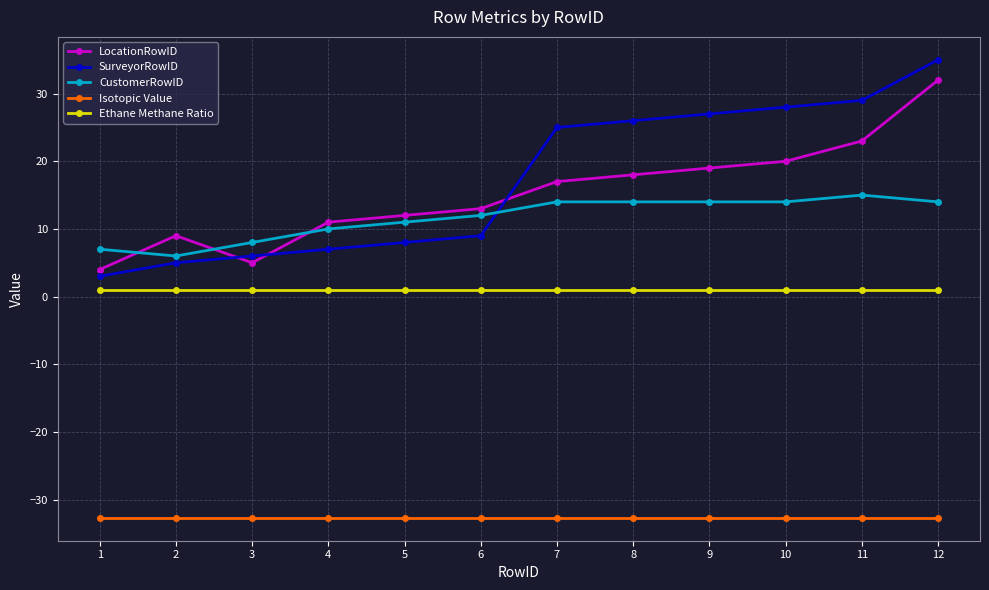

Reading left to right, extract all data points from this chart.

LocationRowID: 1=4.0	2=9.0	3=5.0	4=11.0	5=12.0	6=13.0	7=17.0	8=18.0	9=19.0	10=20.0	11=23.0	12=32.0
SurveyorRowID: 1=3.0	2=5.0	3=6.0	4=7.0	5=8.0	6=9.0	7=25.0	8=26.0	9=27.0	10=28.0	11=29.0	12=35.0
CustomerRowID: 1=7.0	2=6.0	3=8.0	4=10.0	5=11.0	6=12.0	7=14.0	8=14.0	9=14.0	10=14.0	11=15.0	12=14.0
Isotopic Value: 1=-32.7	2=-32.7	3=-32.7	4=-32.7	5=-32.7	6=-32.7	7=-32.7	8=-32.7	9=-32.7	10=-32.7	11=-32.7	12=-32.7
Ethane Methane Ratio: 1=1.0	2=1.0	3=1.0	4=1.0	5=1.0	6=1.0	7=1.0	8=1.0	9=1.0	10=1.0	11=1.0	12=1.0